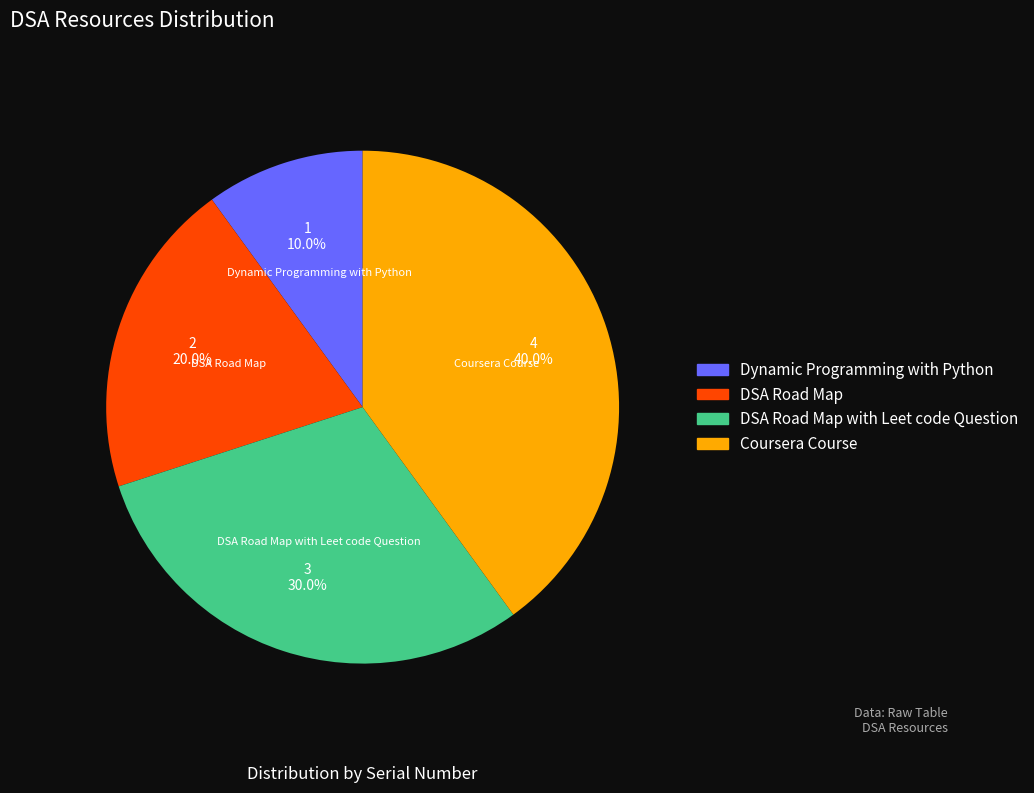

How many slices are in this pie chart?

4